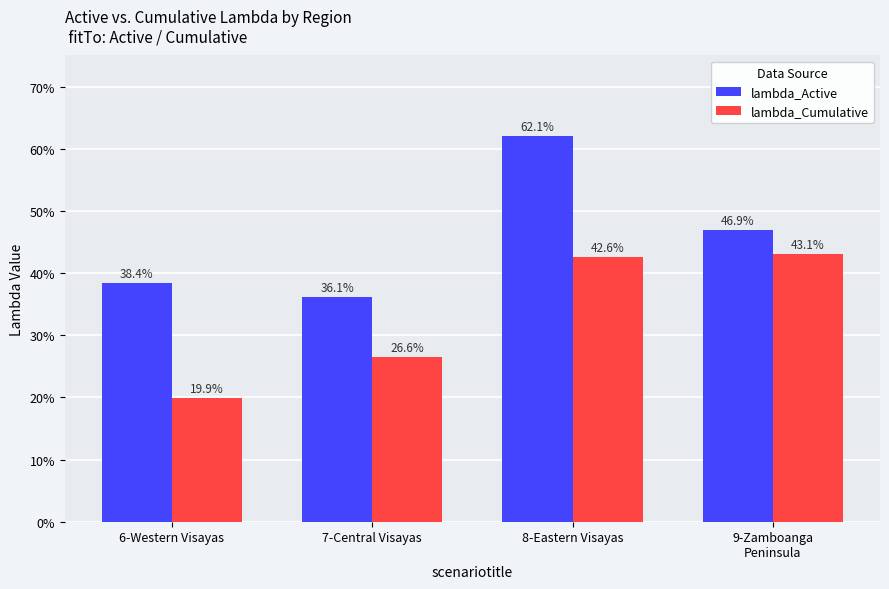

Reading left to right, what are all the values shown in this chart?

lambda_Active: 0.4	0.4	0.6	0.5
lambda_Cumulative: 0.2	0.3	0.4	0.4